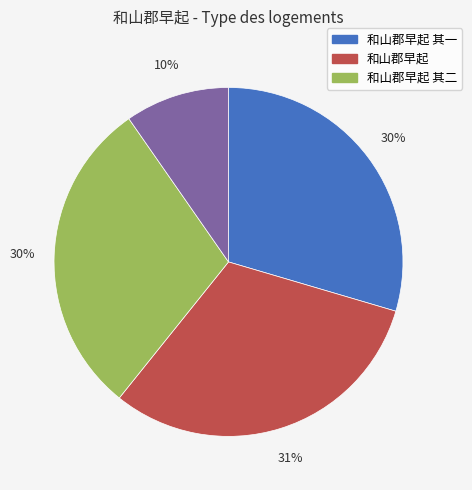

To the nearest percent, what is the average slice percentage?

25%